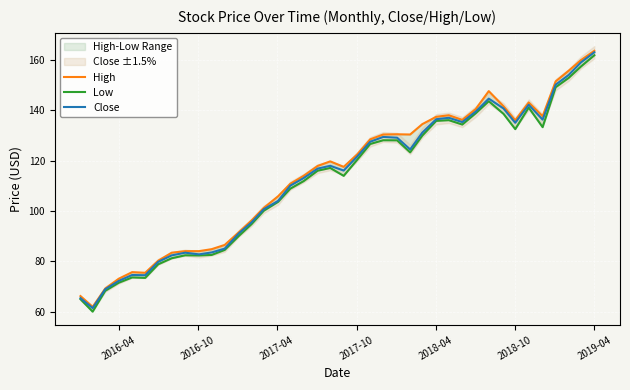

What are all the series names shown in the legend?

High, Low, Close